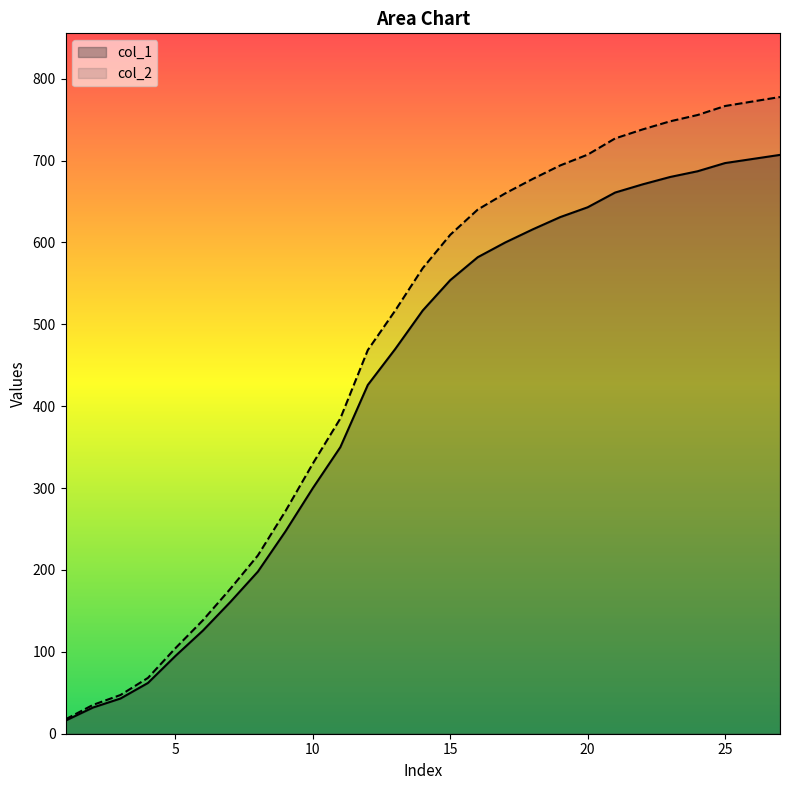

True or false: col_2 has a value of 157.0 at 5.

False